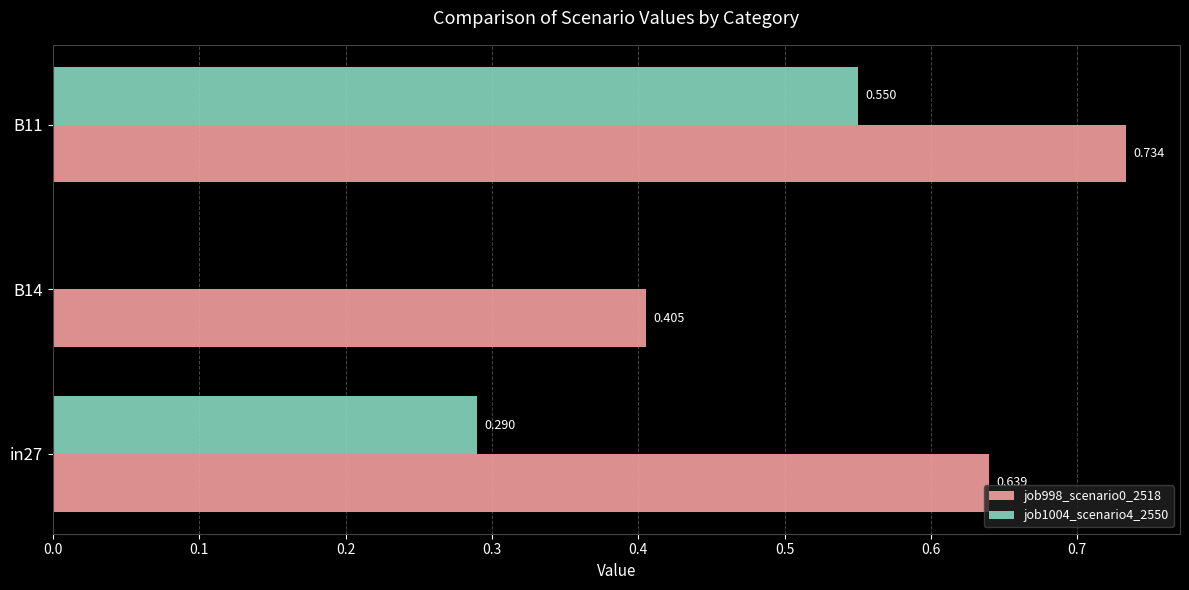

How many categories are shown in the chart?

3